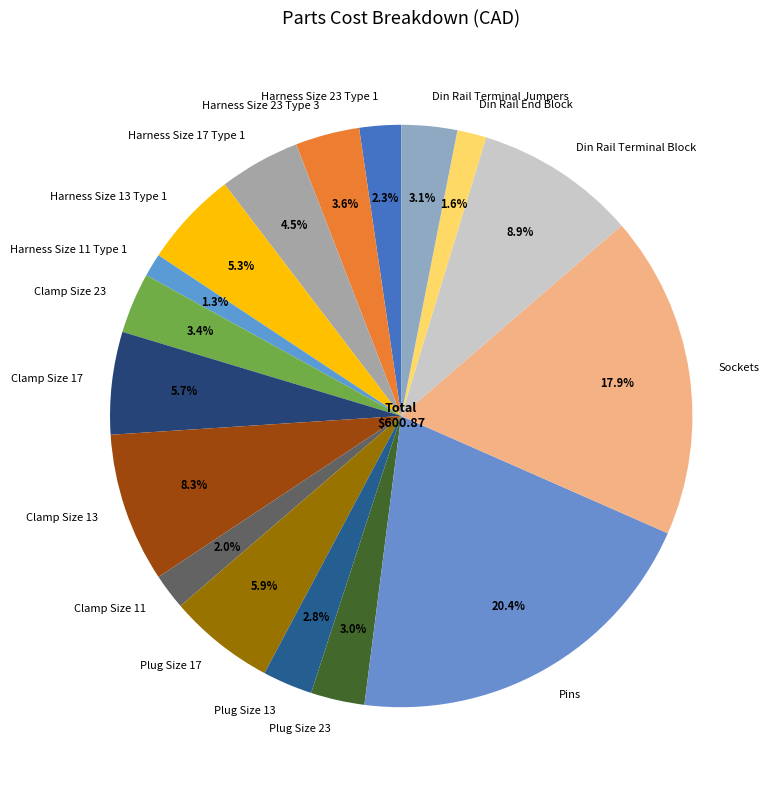

Does Clamp Size 23 represent more than half of the total?

No